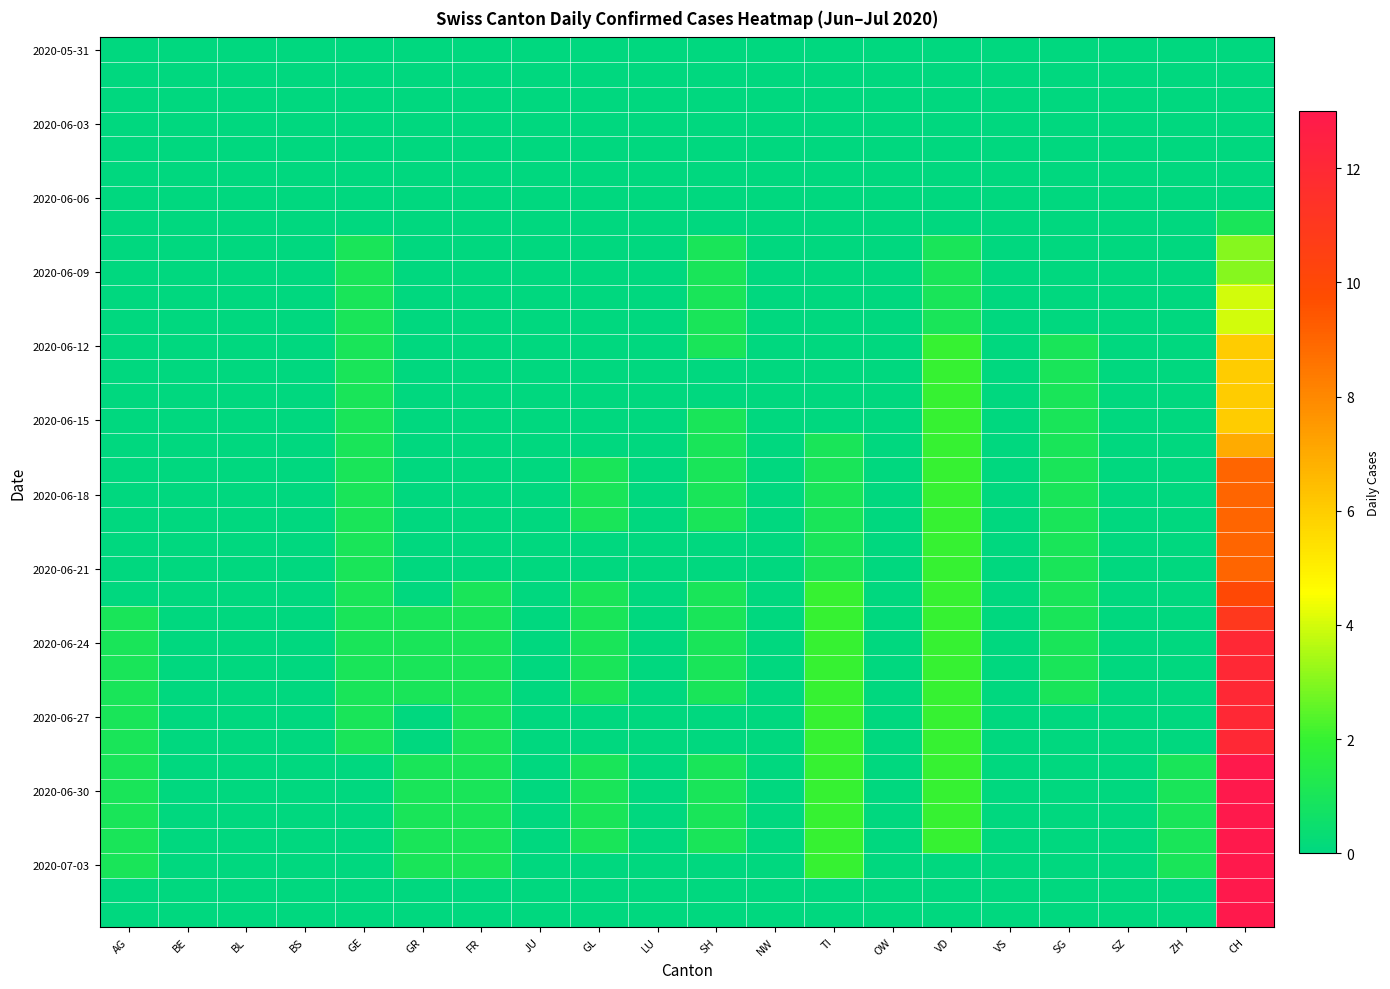

At which category is the sum across all series the highest?

CH